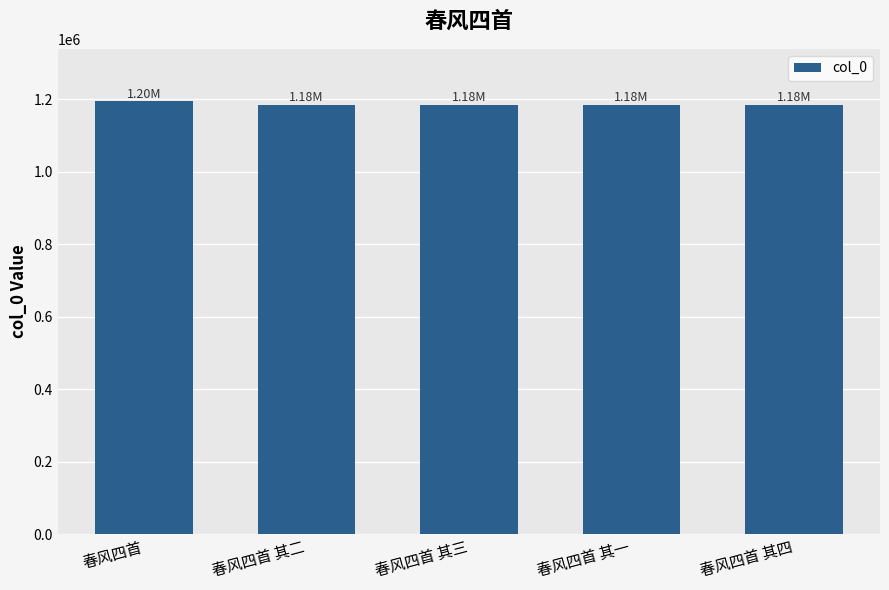

The value at 春风四首 其四 is 354944. True or false?

False